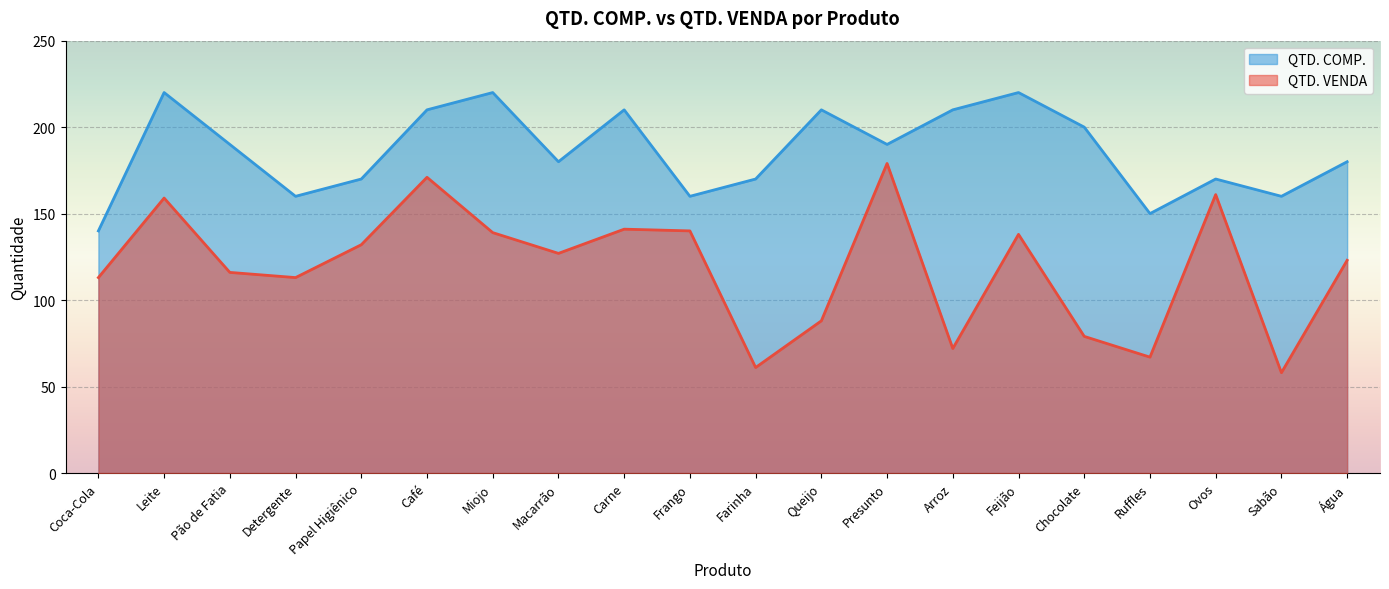

True or false: QTD. VENDA has more than 1 interior local peaks.

True